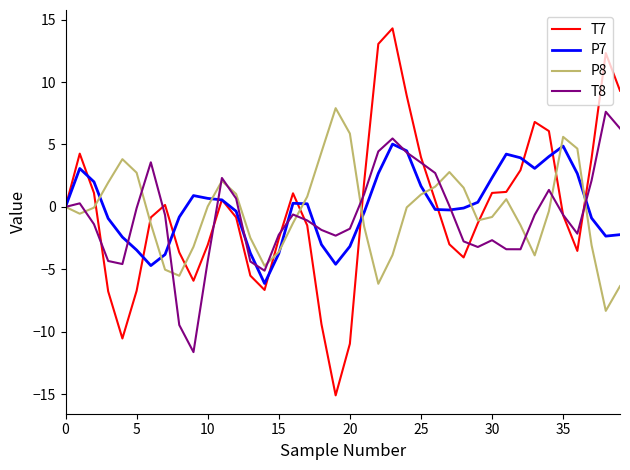

What is the minimum value for P7?

-6.1